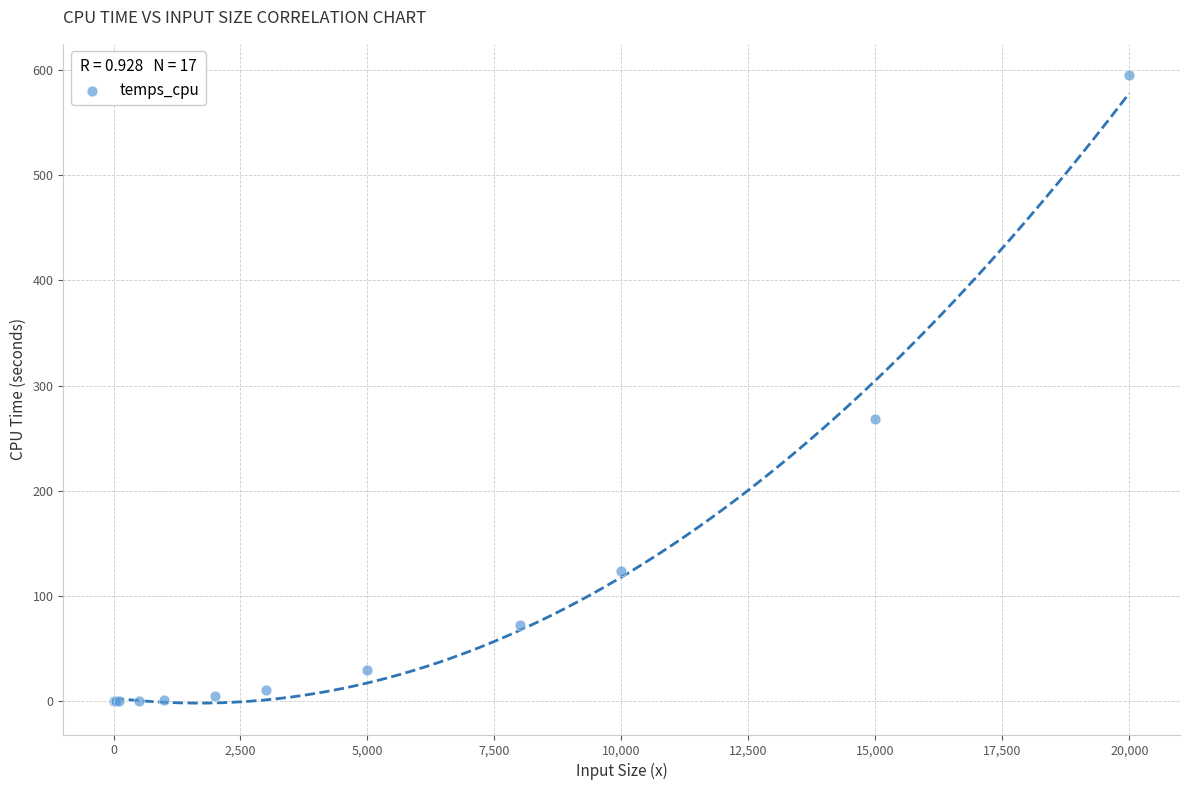

What Y value in the scatter plot is closest to 297?

268.4